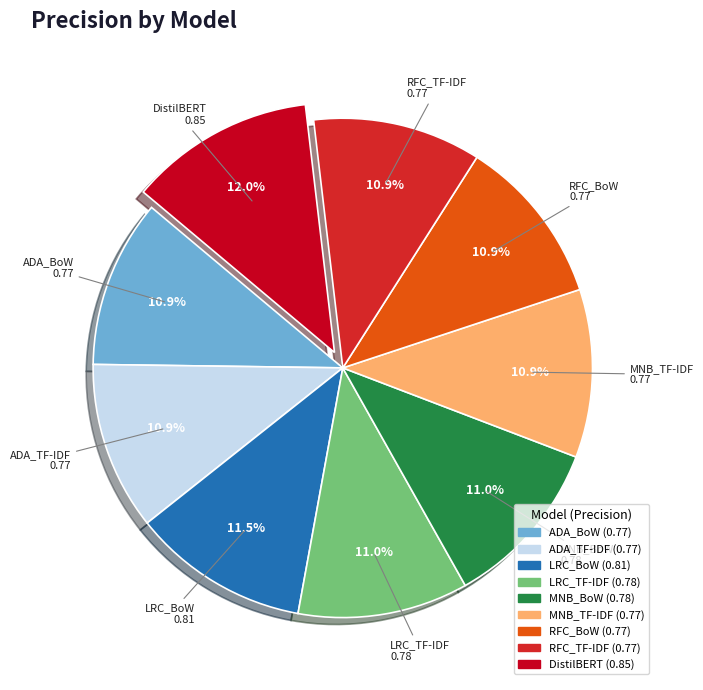

How many slices are in this pie chart?

9